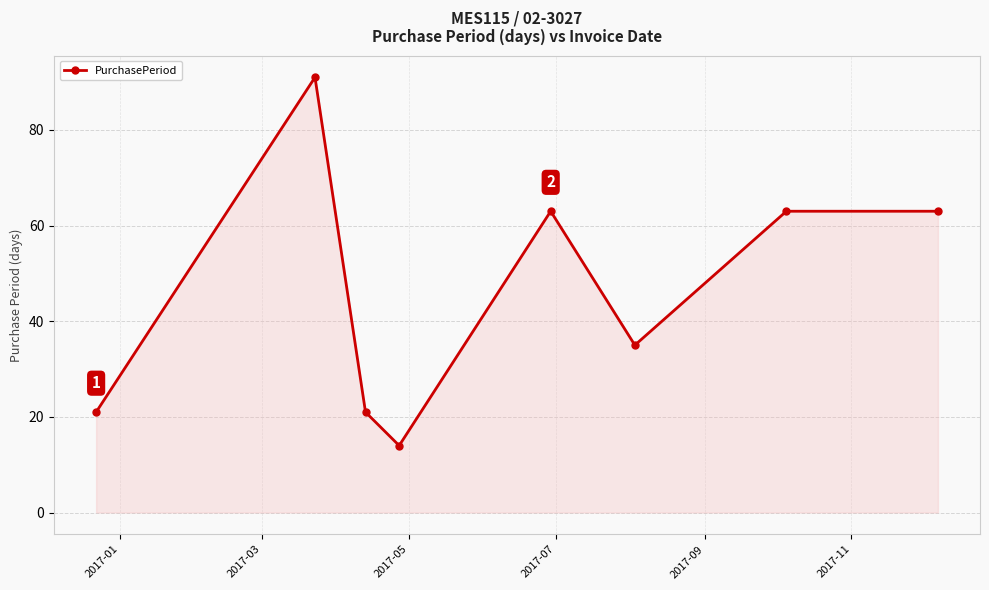

What is the minimum value shown in the chart?

14